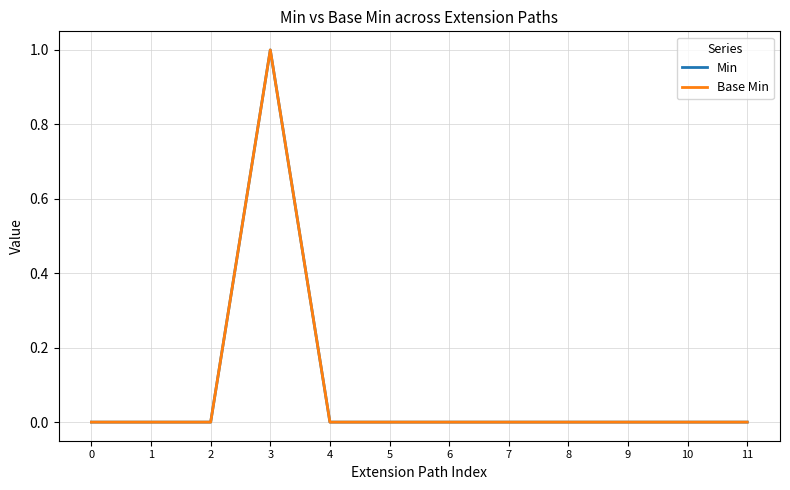

True or false: Base Min has more than 0 interior local peaks.

True